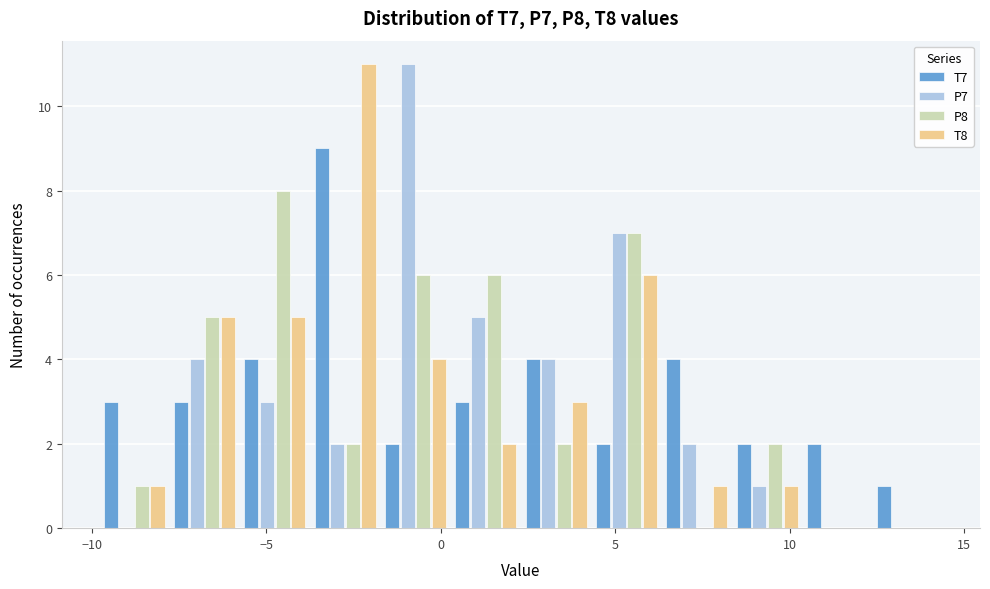

Reading left to right, transcribe this chart: for each range on the x-axis, give the height of each series' bar. Neither the bar edges nor the heights are printed on the chart, so give them approximately, as read against the axes.

-10.0 to -8.0: T7=3	P7=0	P8=1	T8=1
-8.0 to -6.0: T7=3	P7=4	P8=5	T8=5
-6.0 to -3.5: T7=4	P7=3	P8=8	T8=5
-3.5 to -1.5: T7=9	P7=2	P8=2	T8=11
-1.5 to 0.5: T7=2	P7=11	P8=6	T8=4
0.5 to 2.5: T7=3	P7=5	P8=6	T8=2
2.5 to 4.5: T7=4	P7=4	P8=2	T8=3
4.5 to 6.5: T7=2	P7=7	P8=7	T8=6
6.5 to 8.5: T7=4	P7=2	P8=0	T8=1
8.5 to 10.5: T7=2	P7=1	P8=2	T8=1
10.5 to 12.5: T7=2	P7=0	P8=0	T8=0
12.5 to 14.5: T7=1	P7=0	P8=0	T8=0